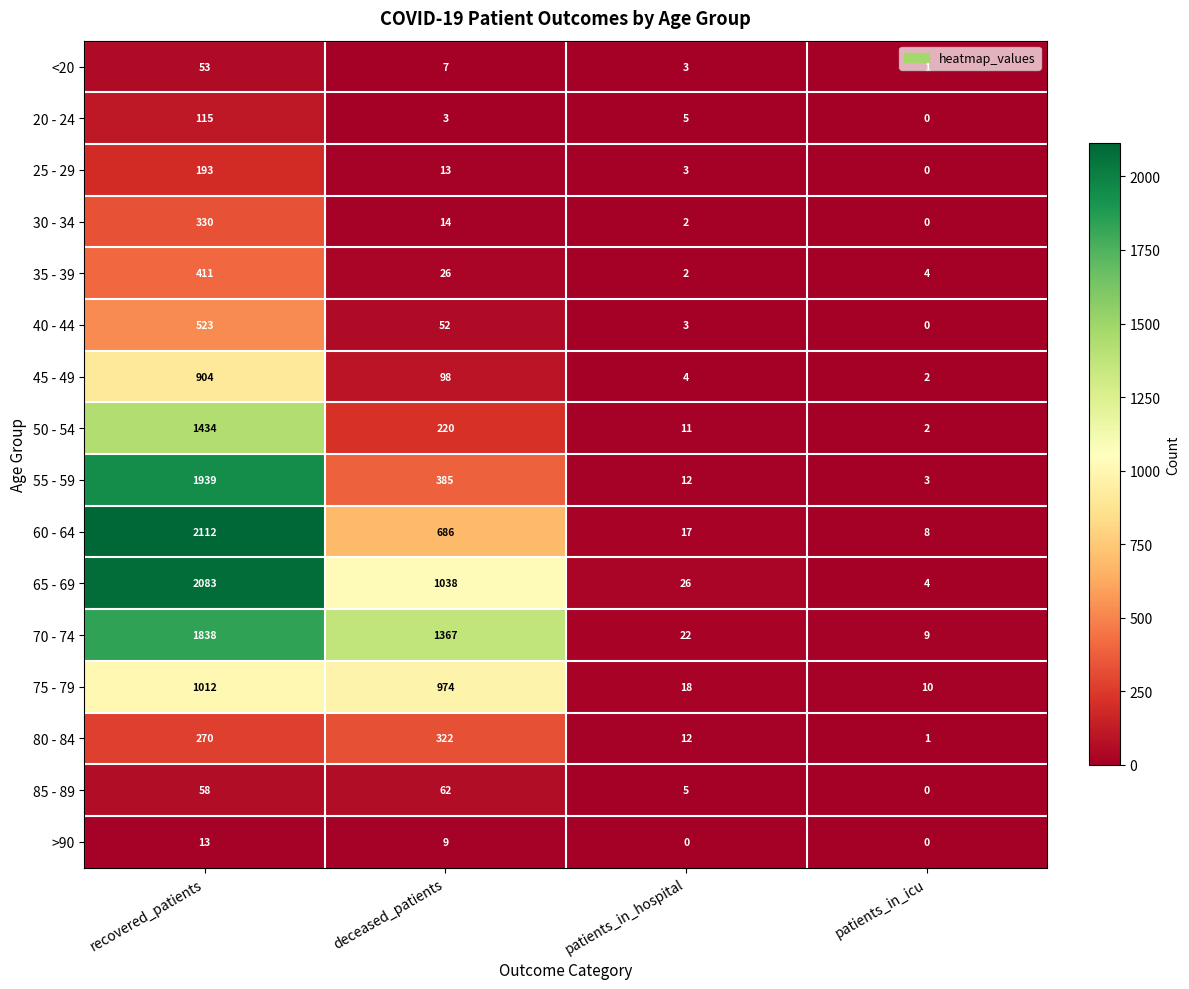

At which label does 65 - 69 reach its minimum?

patients_in_icu